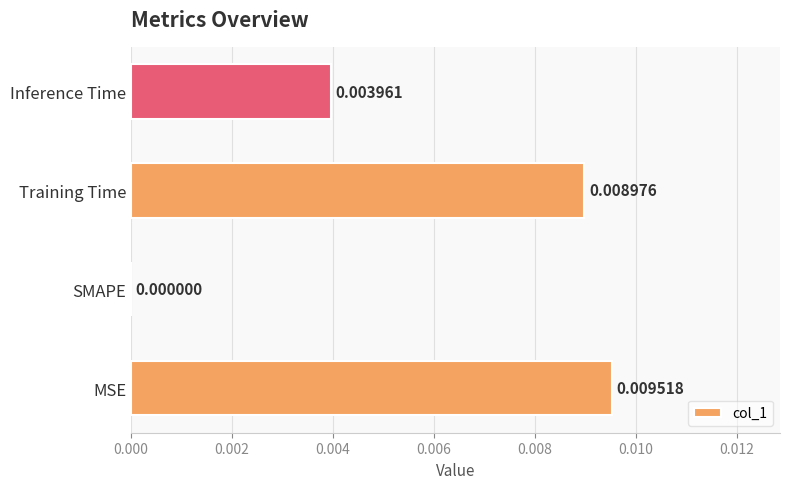

Where is the data nearest to the value 0?

SMAPE